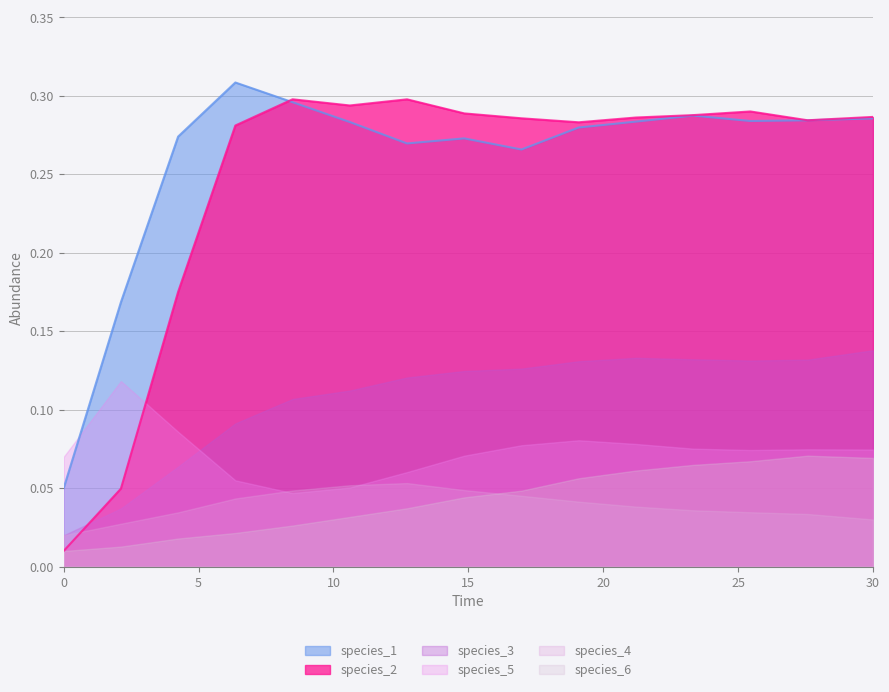

Rank the series by their maximum value, from lowest to highest.

species_4, species_6, species_5, species_3, species_2, species_1